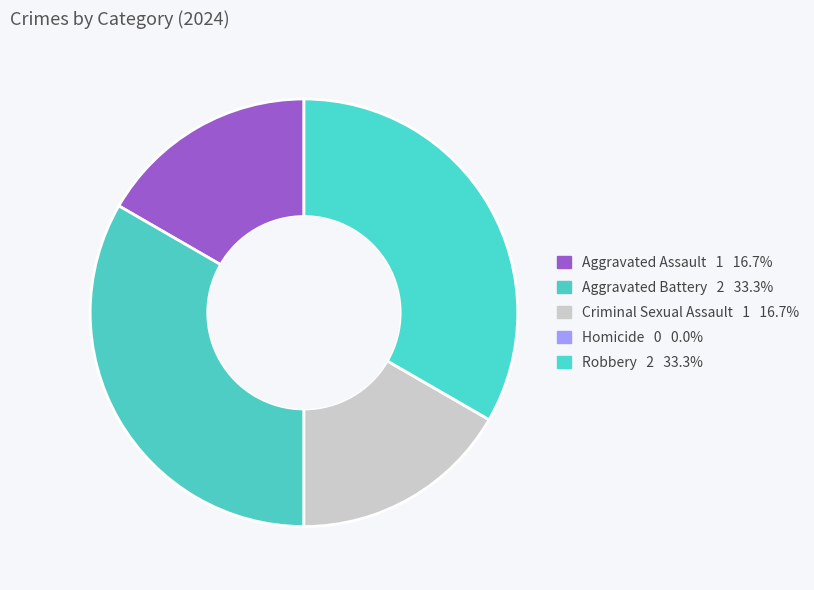

The Homicide slice represents 1% of the pie. True or false?

False